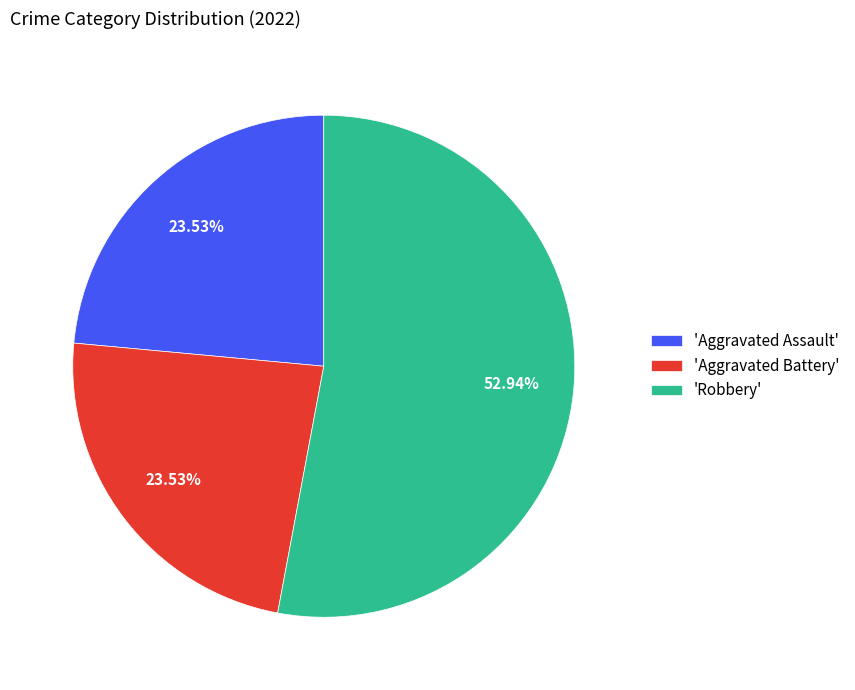

Is the sum of 'Aggravated Battery' and 'Robbery' greater than half?

Yes